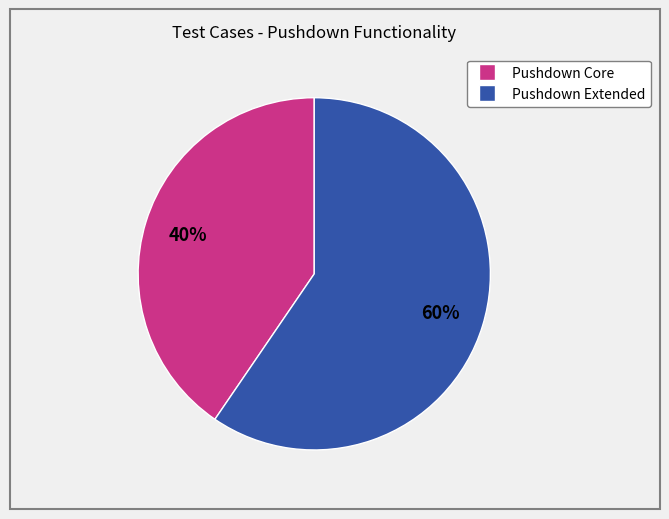

Is there a majority slice in this chart?

Yes